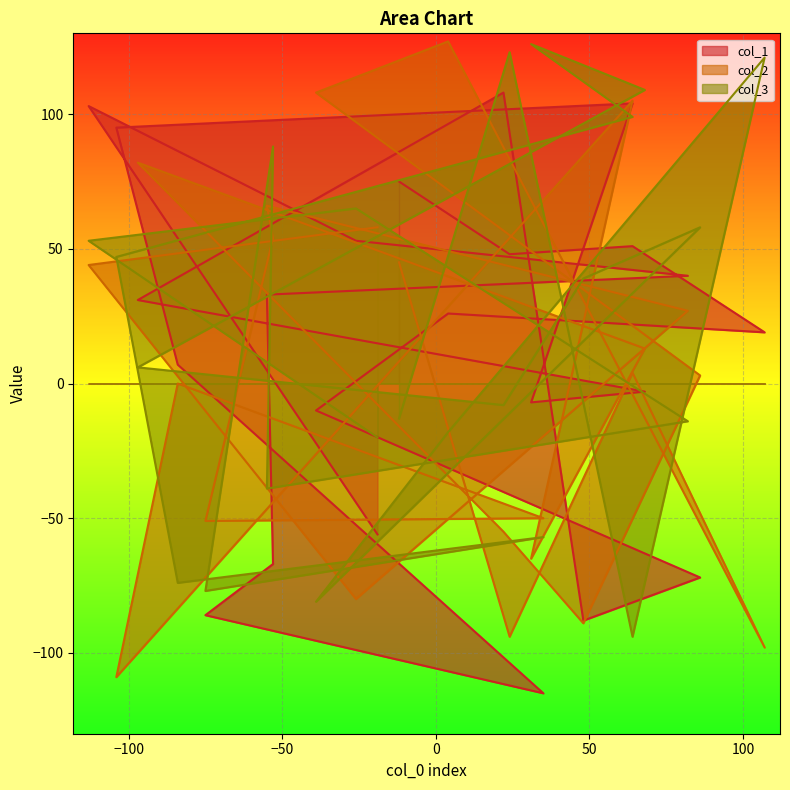

How many intersections are there between col_3 and col_2?

14